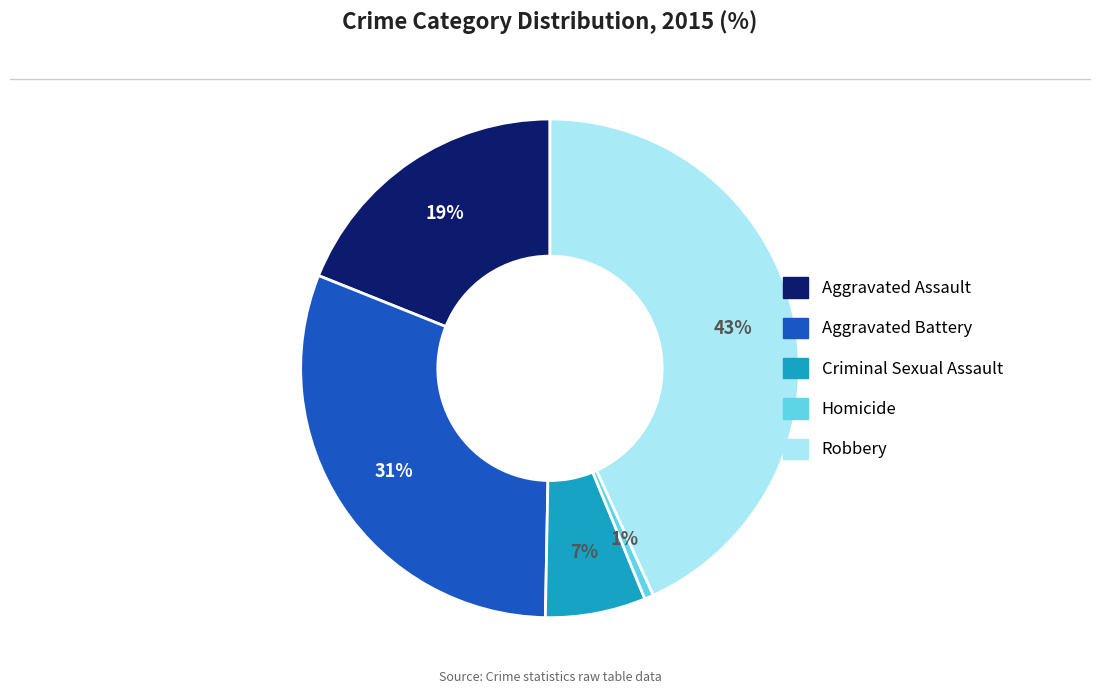

Which has a higher value, Aggravated Assault or Aggravated Battery?

Aggravated Battery